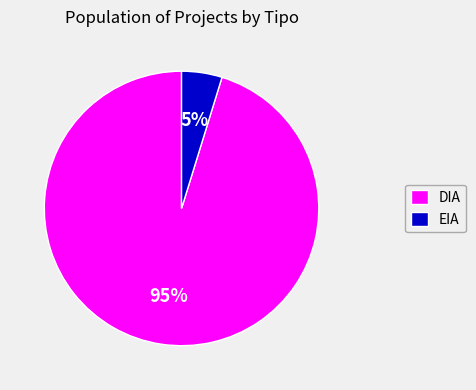

Which slice represents more than half of the pie?

DIA